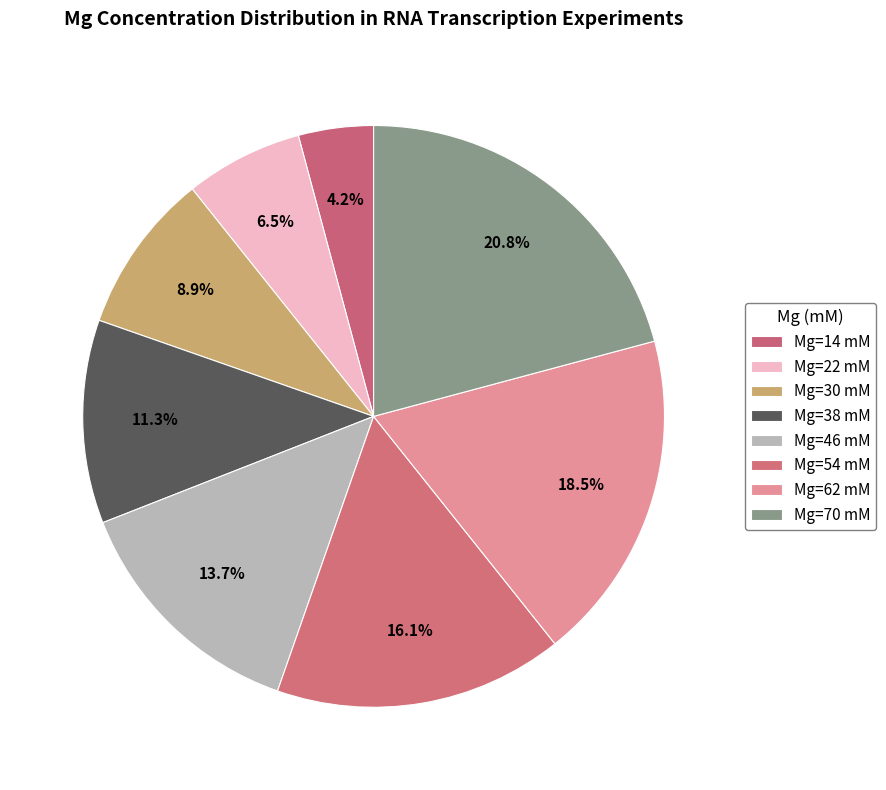

Is it true that Mg=30 mM is 1% of the pie?

False